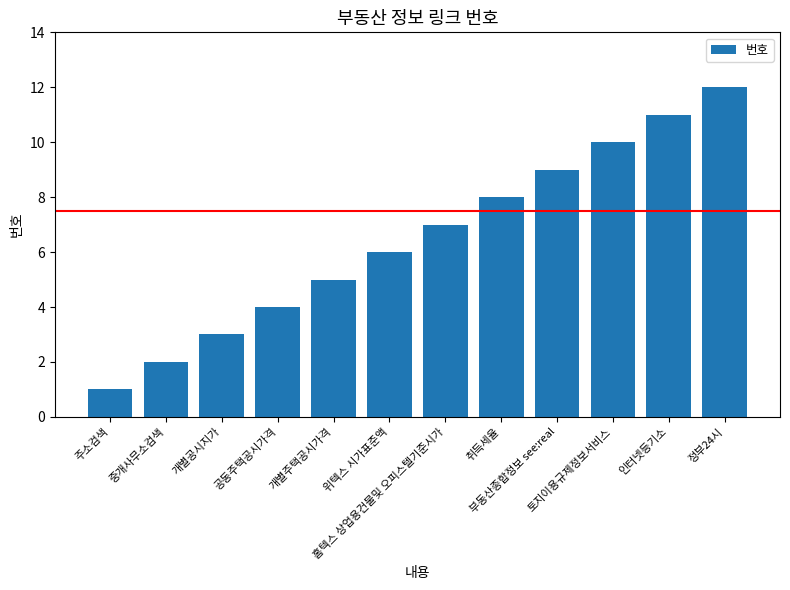

The chart shows a value of 4 at 부동산종합정보 see:real. True or false?

False